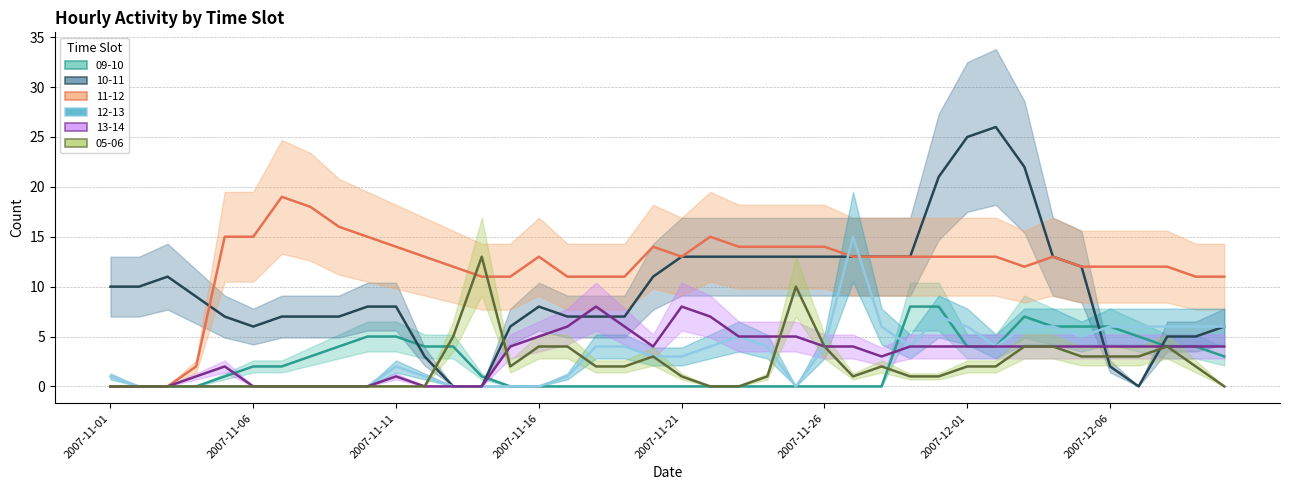

What is the maximum value for 09-10?

8